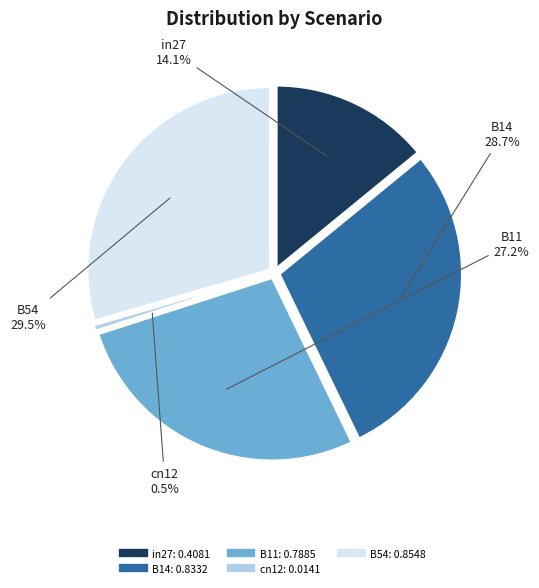

How much of the chart is everything except B11?

72.8%